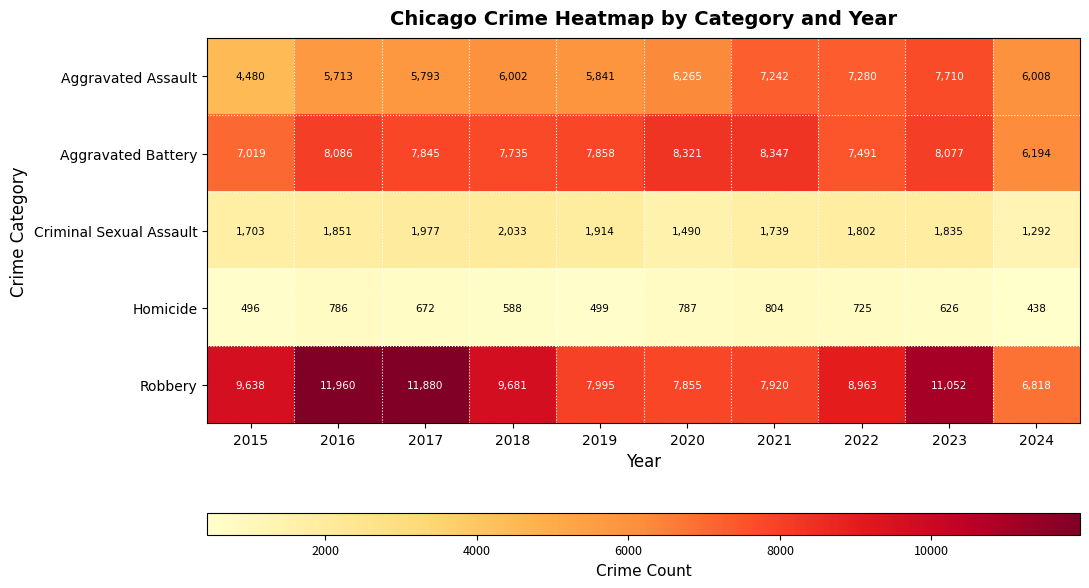

Which series has the widest spread of values?

Robbery